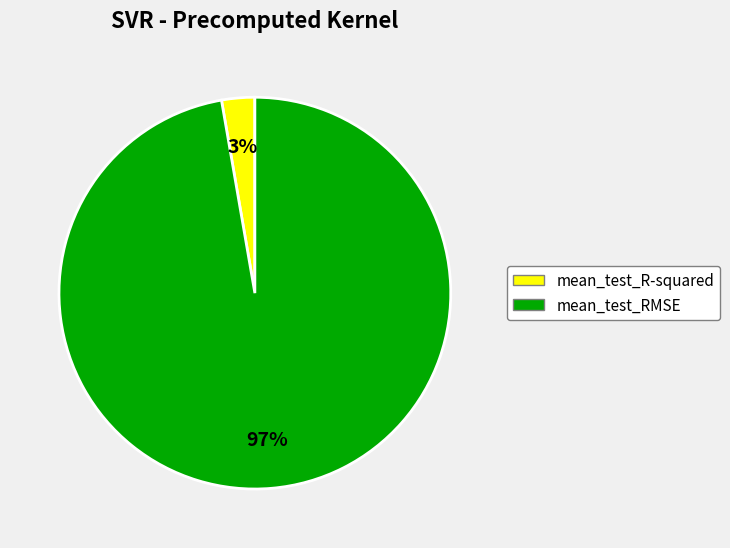

What is the smallest slice in the pie chart?

mean_test_R-squared